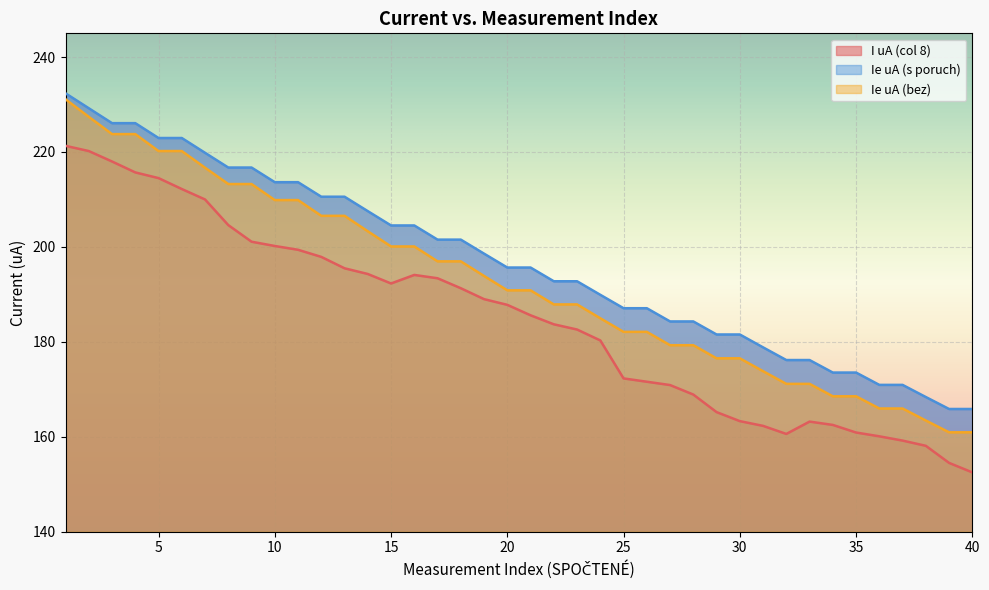

Where is the first local minimum for I uA (col 8)?

15